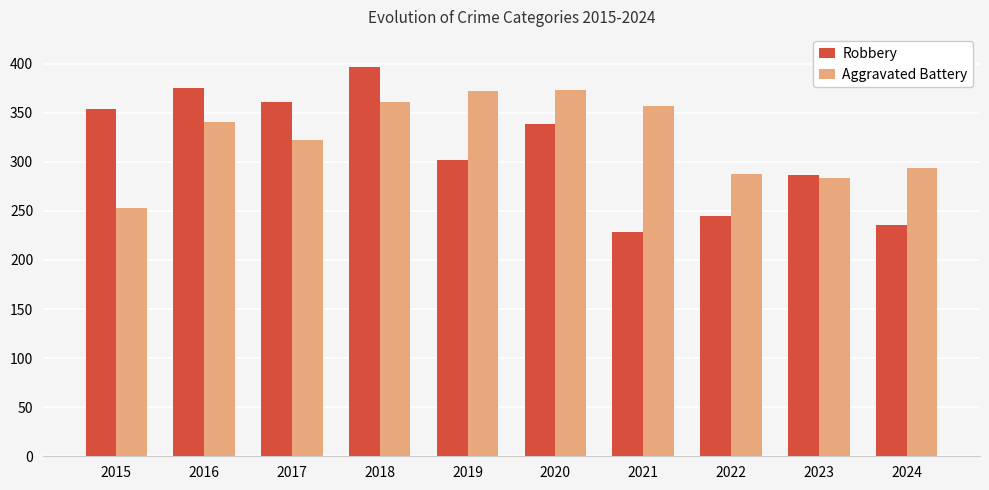

At which category is the sum across all series the highest?

2018